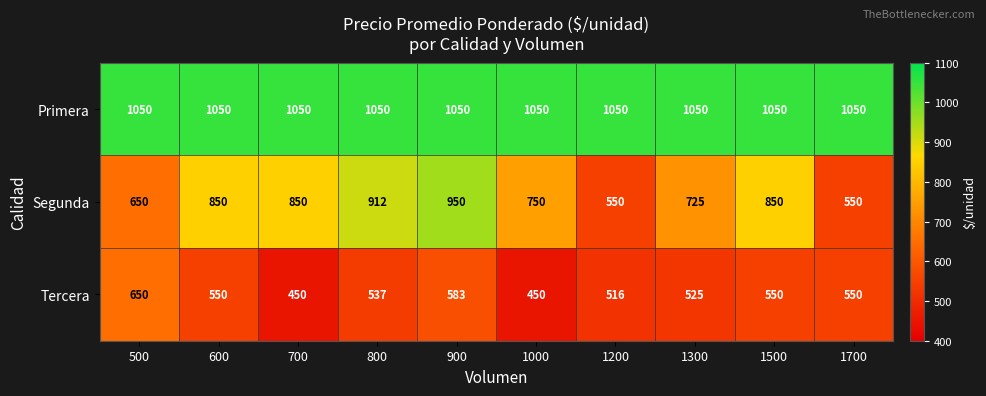

How many series are shown in this chart?

3